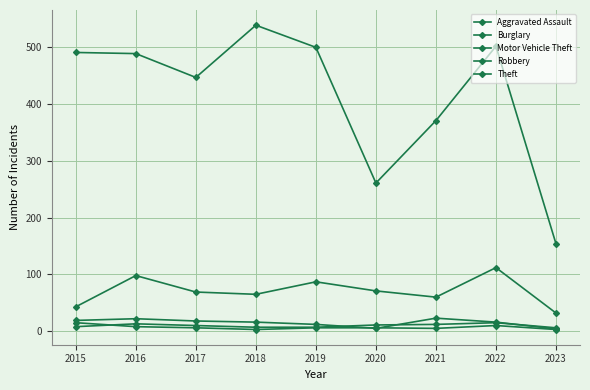

True or false: Robbery has more than 2 points higher than both neighbors.

False